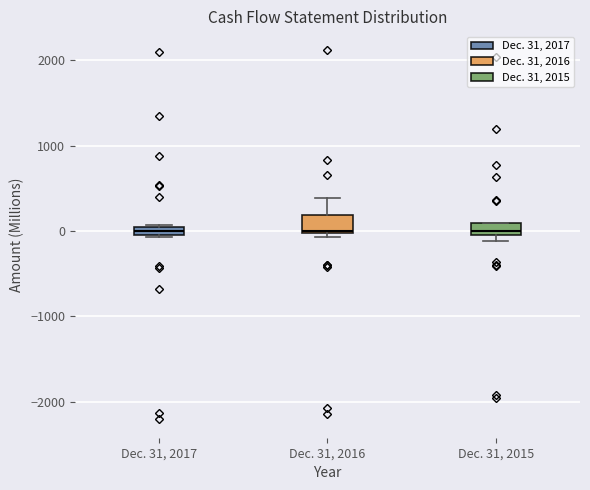

Where is the upper edge of the box for Dec. 31, 2016 on the y-axis? The values are not printed on the chart, so give them approximately, as read against the axis.

200